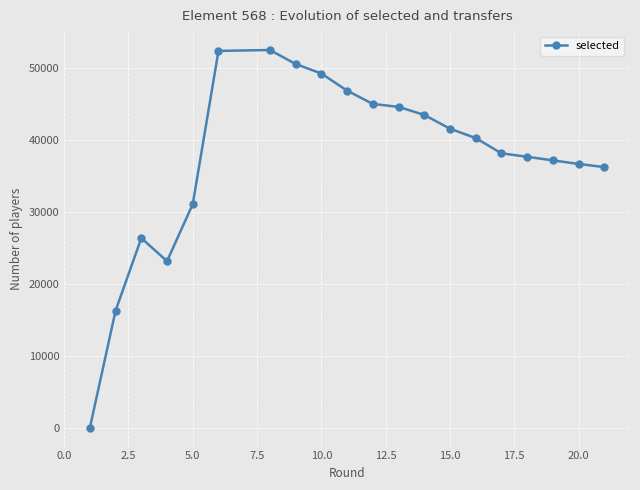

What is the difference between the maximum and minimum values?

52555